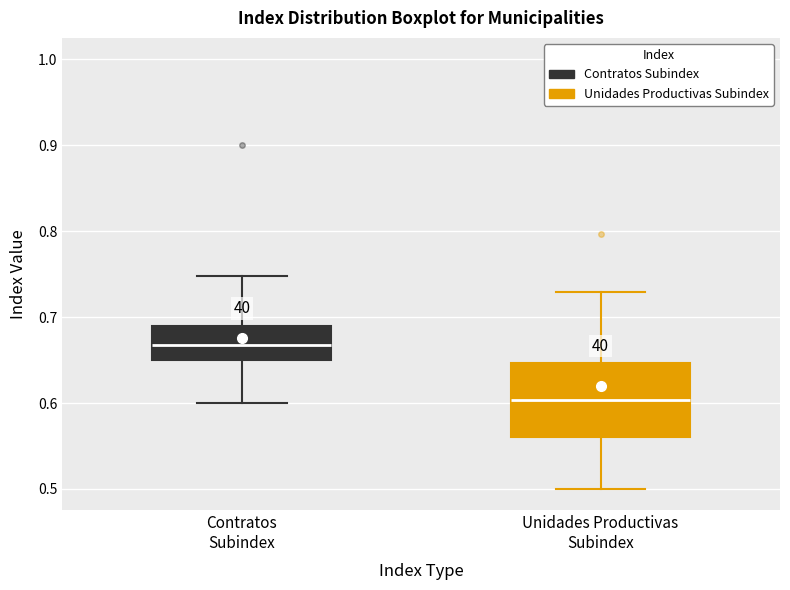

Where is the lower edge of the box for Unidades Productivas Subindex on the y-axis? The values are not printed on the chart, so give them approximately, as read against the axis.

0.56